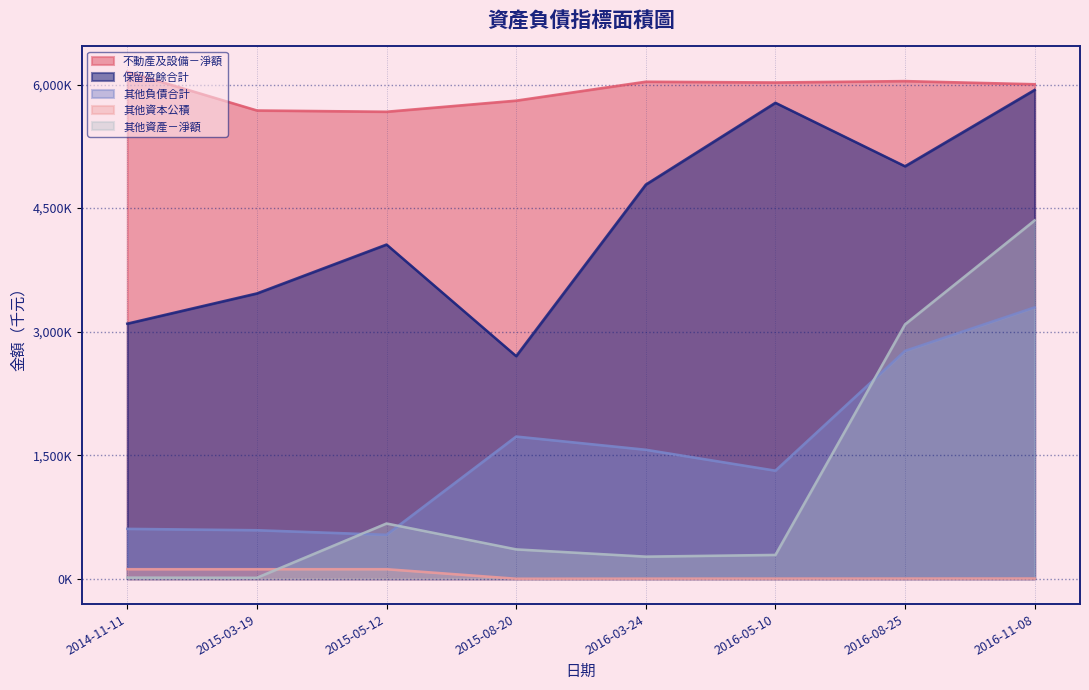

How many lines are shown in the chart?

5